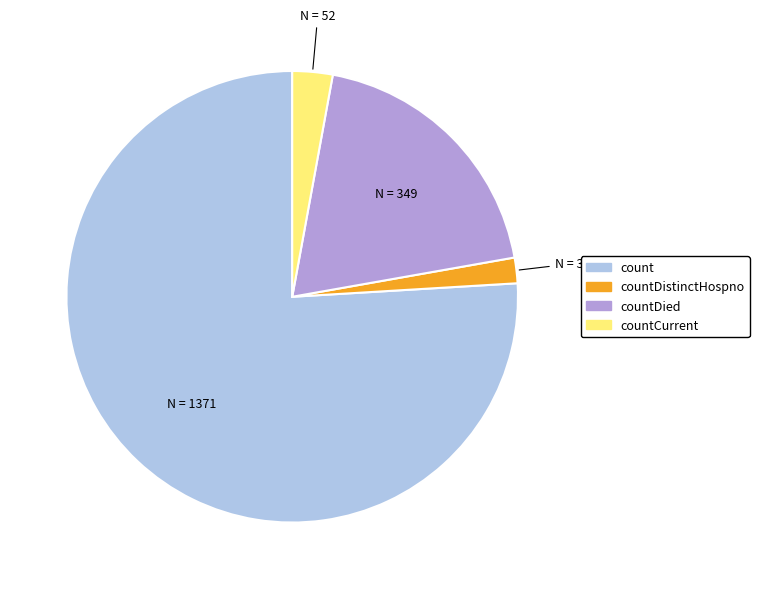

Count the number of slices in the pie.

4